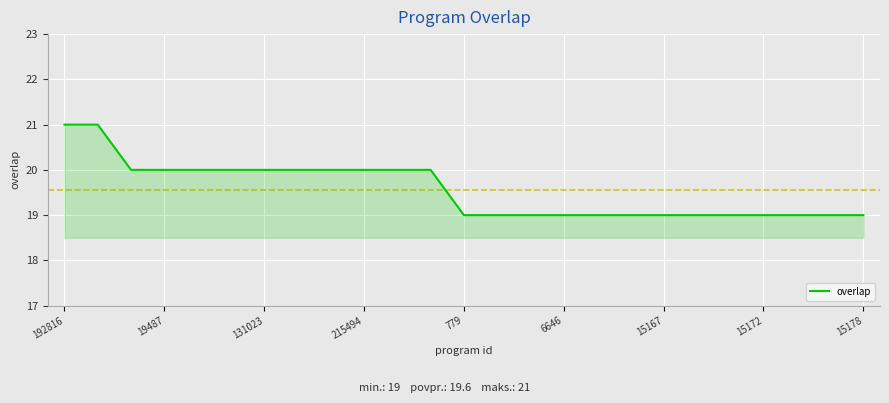

What is the smallest value displayed?

19